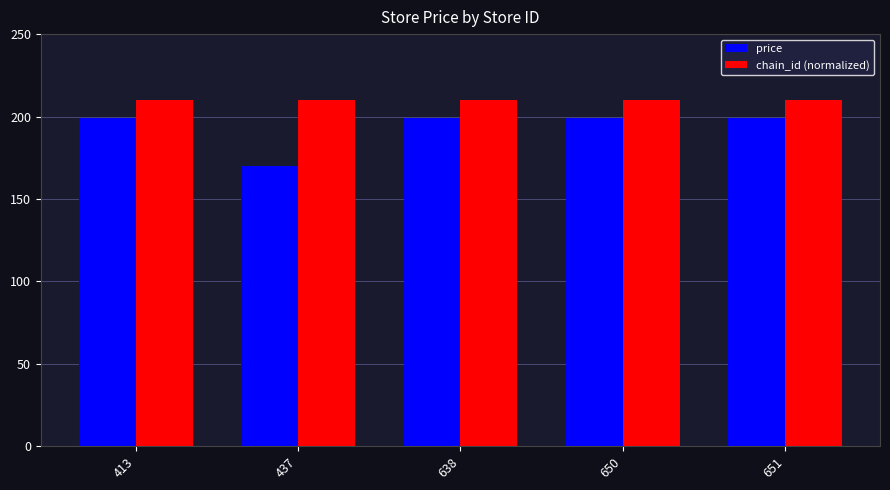

Are the bars grouped side by side (vs. stacked)?

Yes